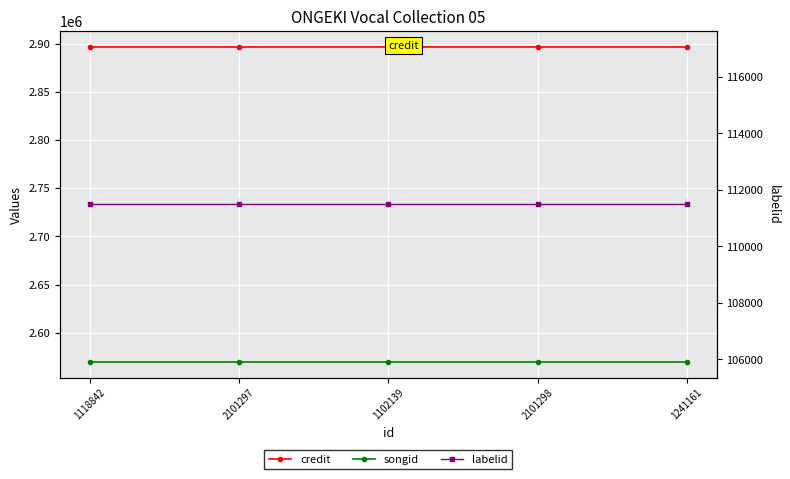

How many lines are shown in the chart?

3